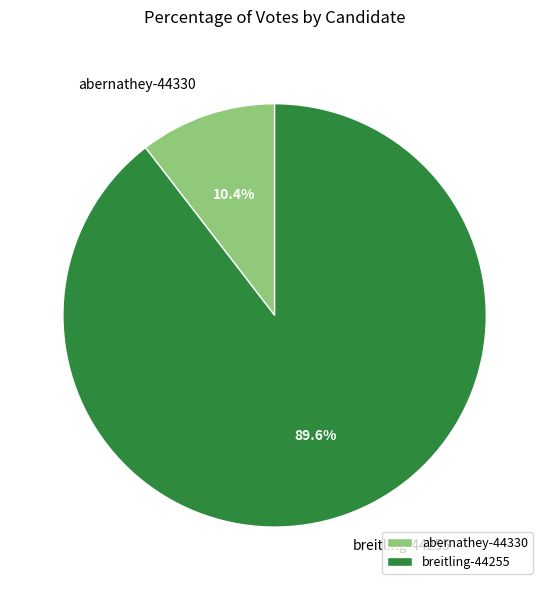

What percentage is the breitling-44255 slice, to the nearest percent?

90%